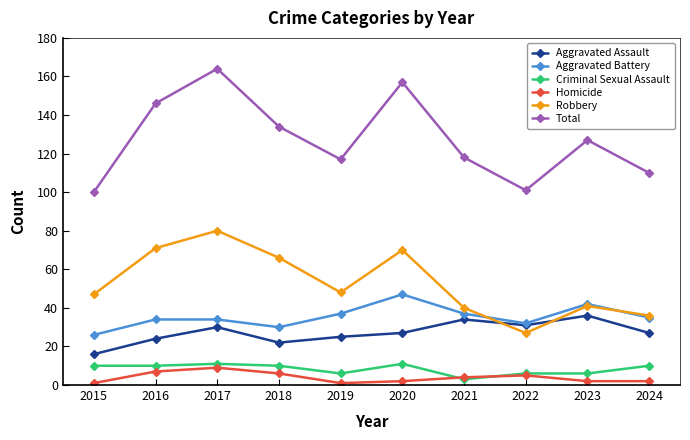

At how many categories does at least one series exceed 152?

2